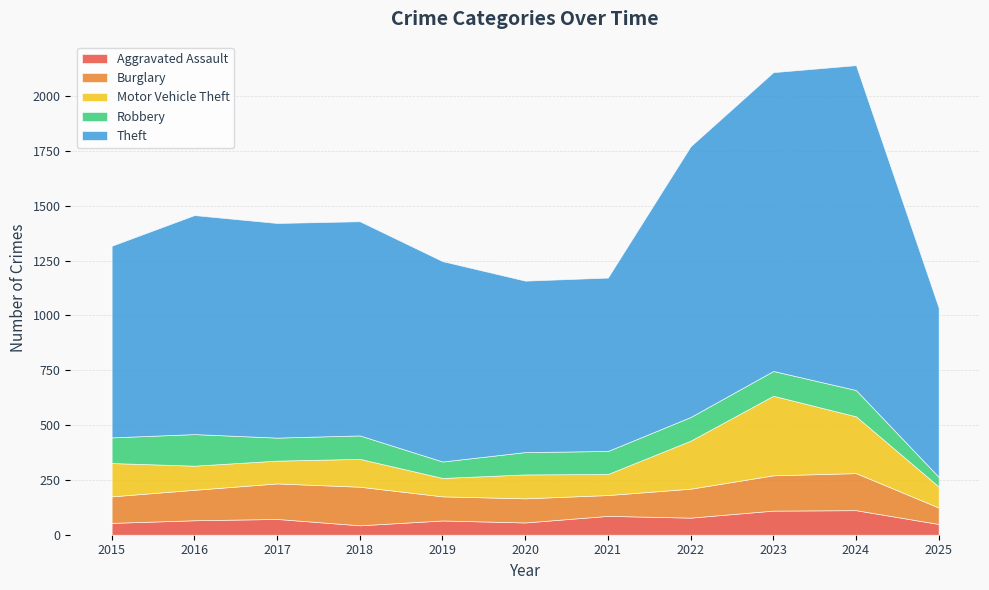

Reading left to right, extract all data points from this chart.

Aggravated Assault: 54	66	72	43	65	56	86	78	110	112	49
Burglary: 121	139	162	176	110	110	95	132	161	169	75
Motor Vehicle Theft: 152	110	104	127	84	109	96	219	363	259	96
Robbery: 117	144	105	107	75	102	105	108	113	120	44
Theft: 874	999	979	977	914	782	791	1235	1363	1482	772